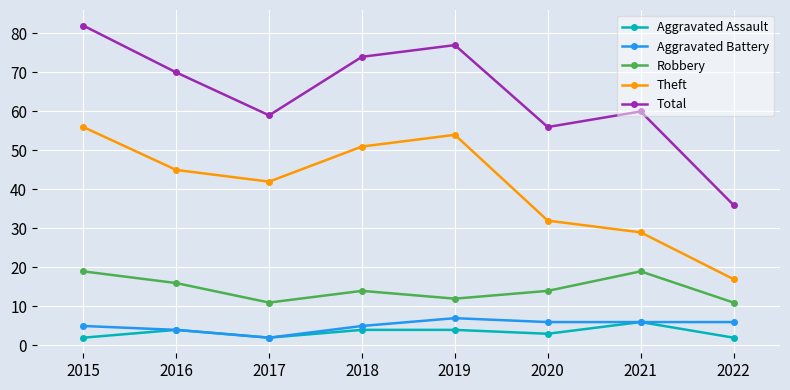

True or false: Robbery and Total cross at least once.

False